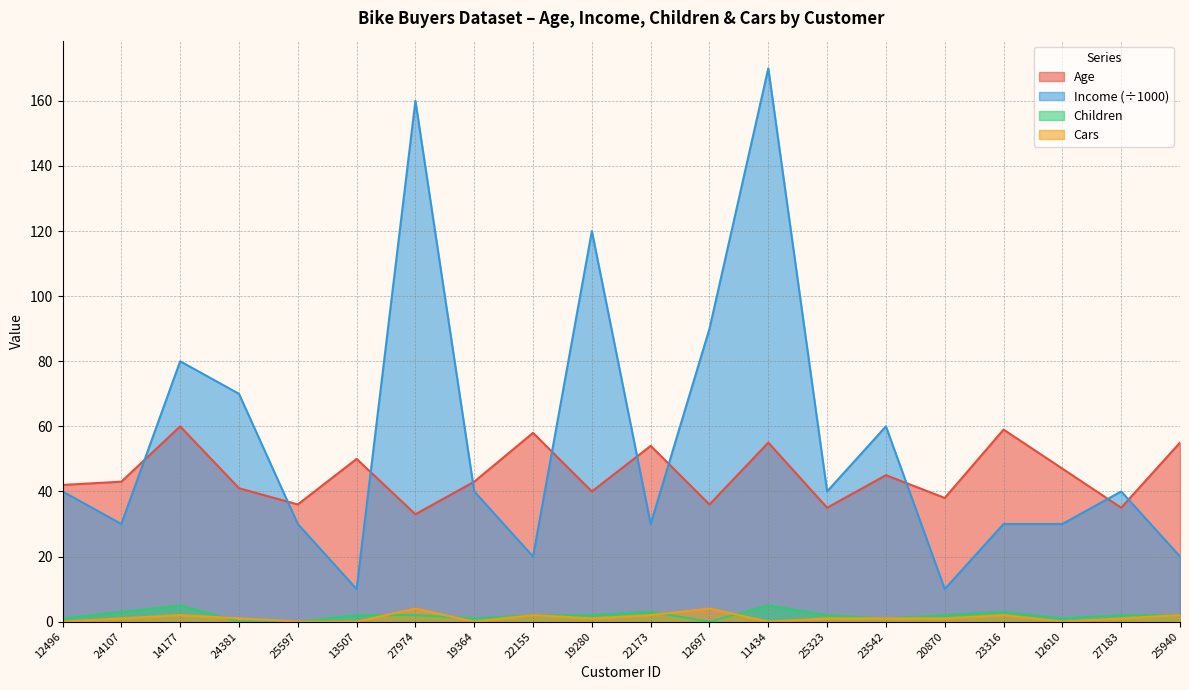

What is the minimum value for Age?

33